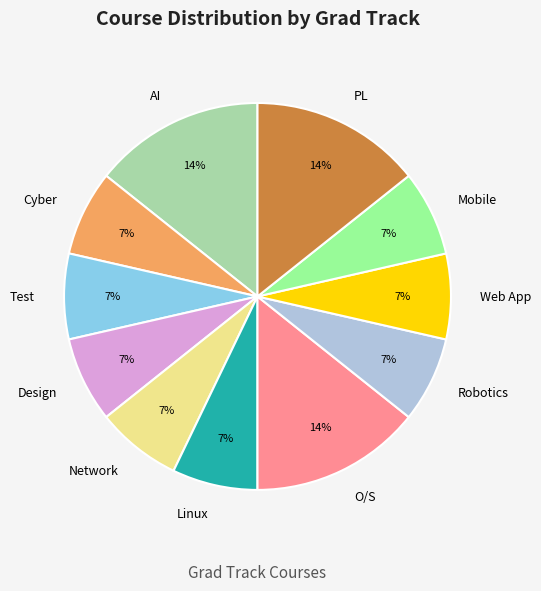

To the nearest percent, what is the difference between the AI and Cyber slice percentages?

7%